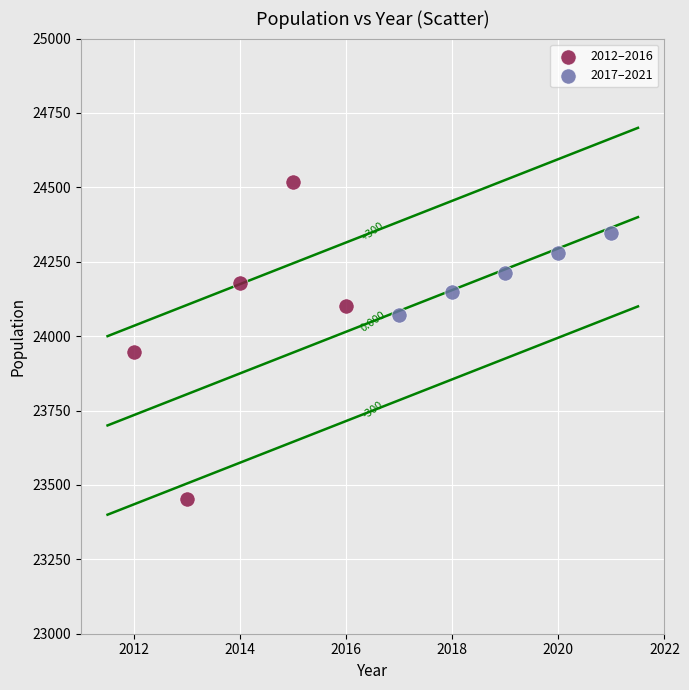

Which series has the widest spread of Y values?

2012–2016